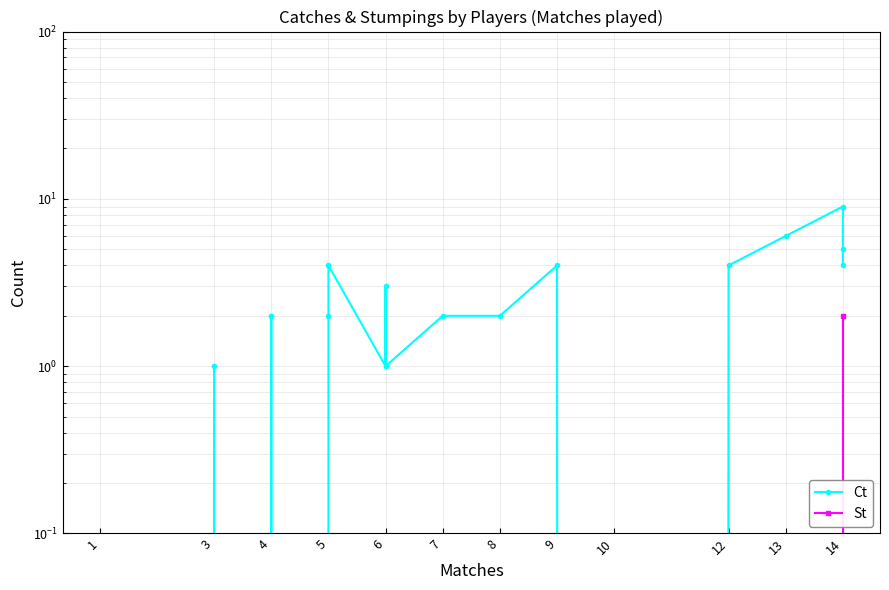

What is the difference between the maximum and minimum values in the St series?

2